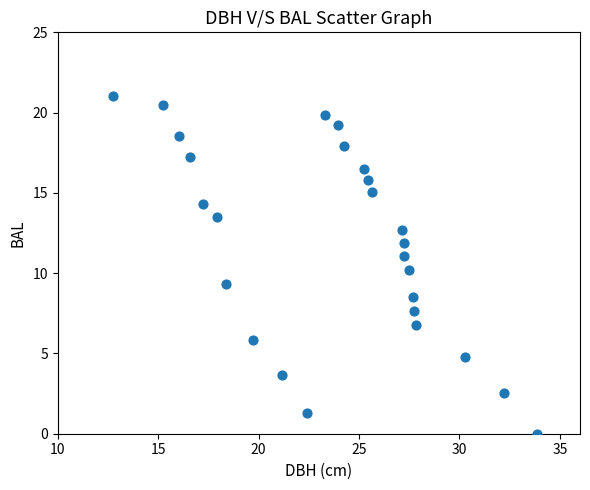

What is the range of Y values (max minus min)?

21.0